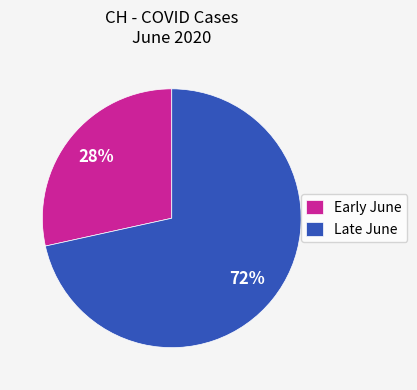

Between Late June and Early June, which is larger?

Late June